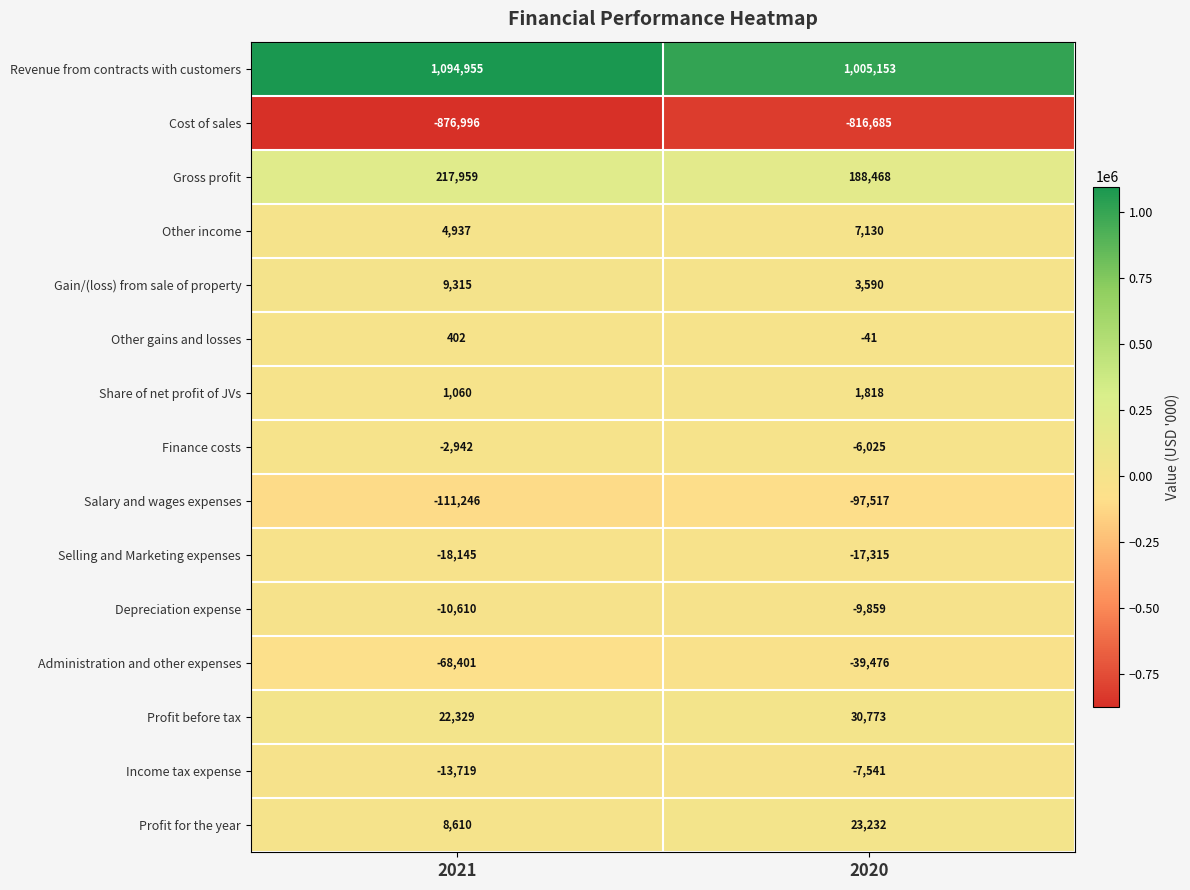

Rank the series by their maximum value, from lowest to highest.

Cost of sales, Salary and wages expenses, Administration and other expenses, Selling and Marketing expenses, Depreciation expense, Income tax expense, Finance costs, Other gains and losses, Share of net profit of JVs, Other income, Gain/(loss) from sale of property, Profit for the year, Profit before tax, Gross profit, Revenue from contracts with customers